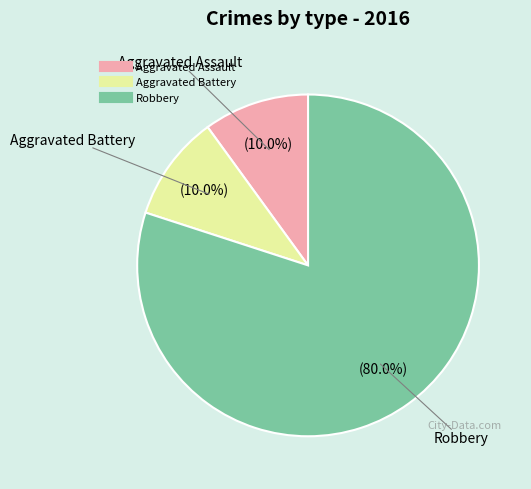

The Aggravated Assault slice represents 4% of the pie. True or false?

False